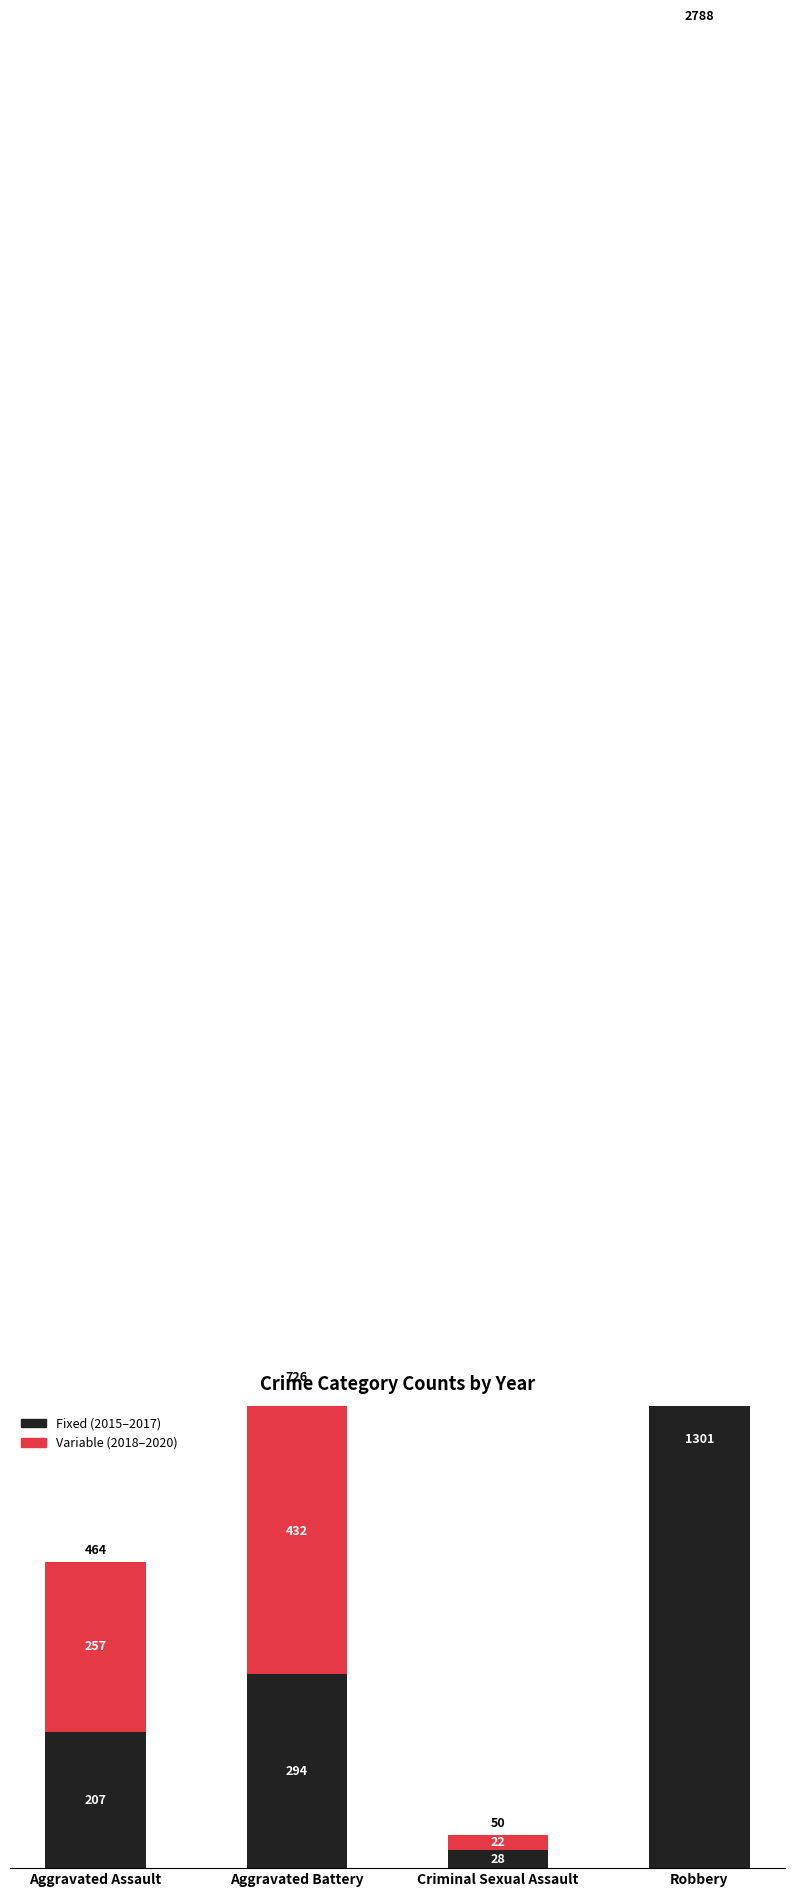

Is it true that Variable (2018–2020) equals 163 at Aggravated Assault?

False